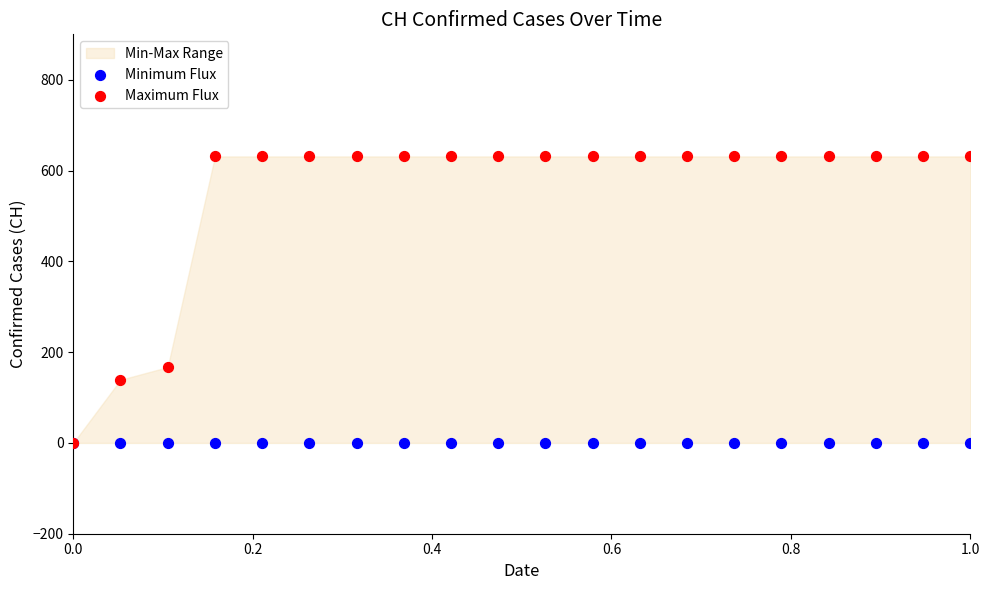

In the Maximum Flux series, what Y value is closest to 315?

167